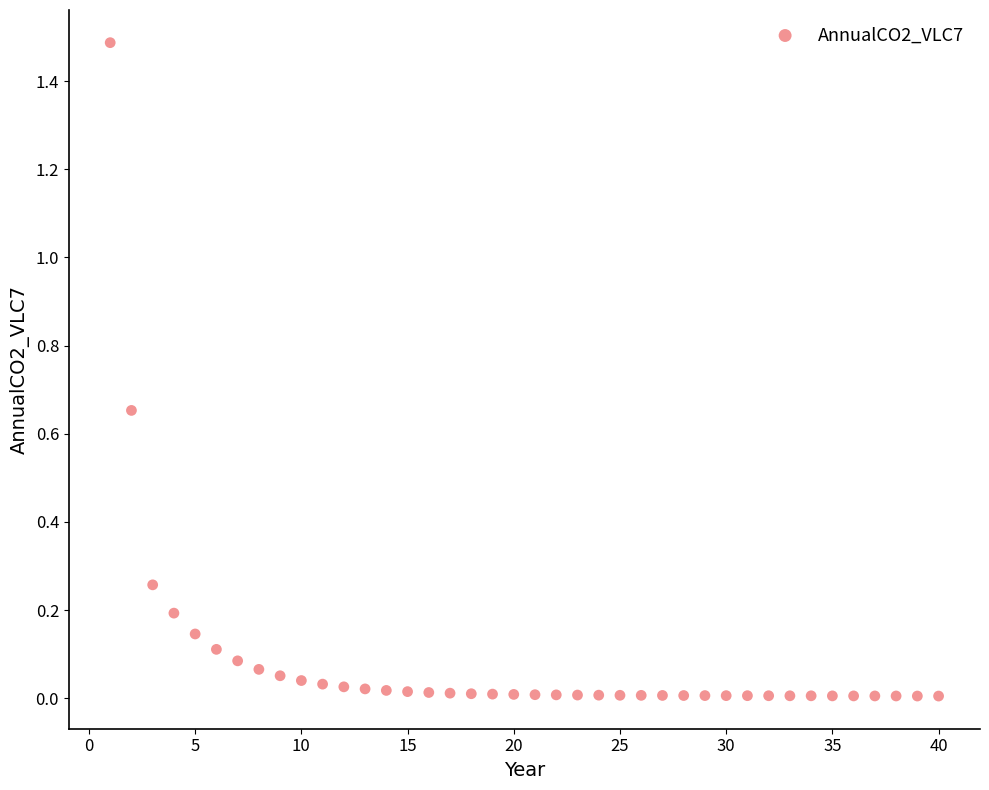

What is the range of X values (max minus min)?

39.0